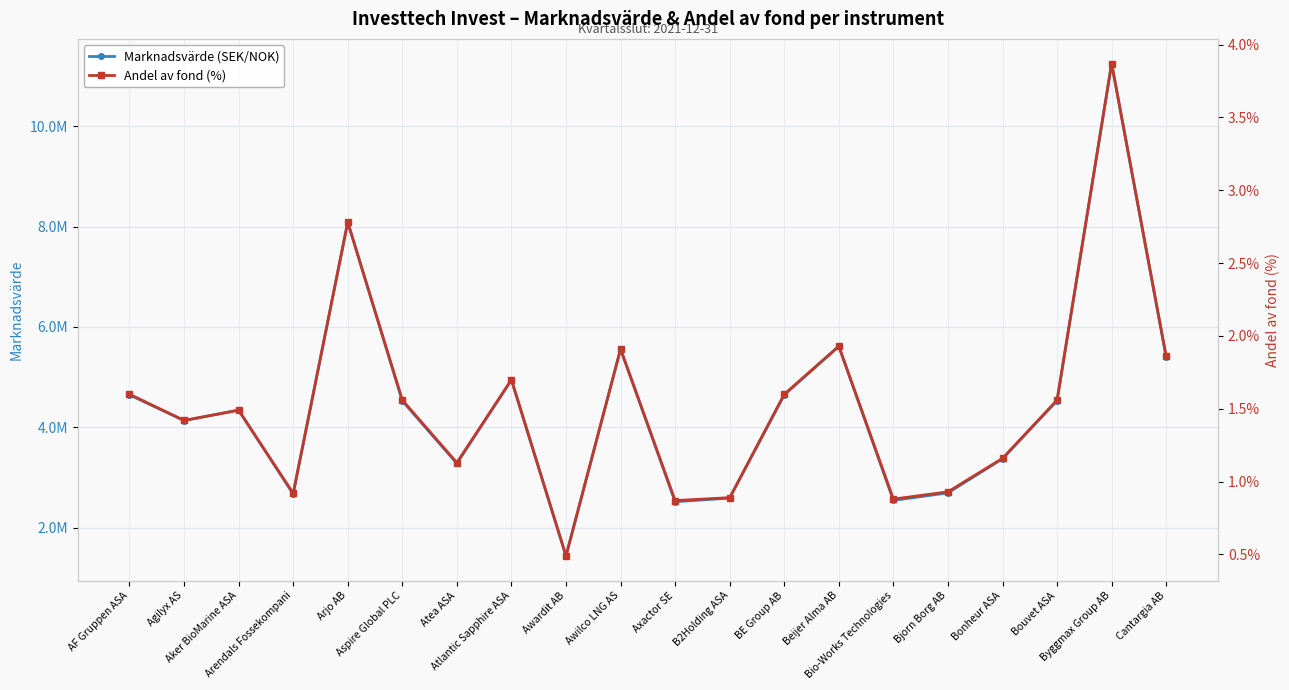

What is the highest value of the Andel av fond (%) series?

3.9